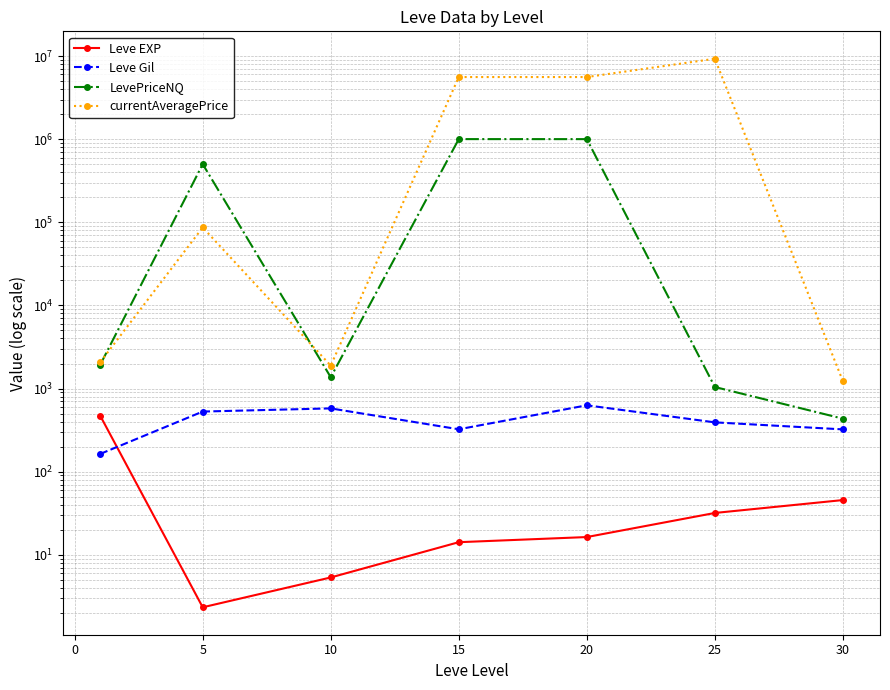

The value of currentAveragePrice at 20 is 9772407.0. True or false?

False